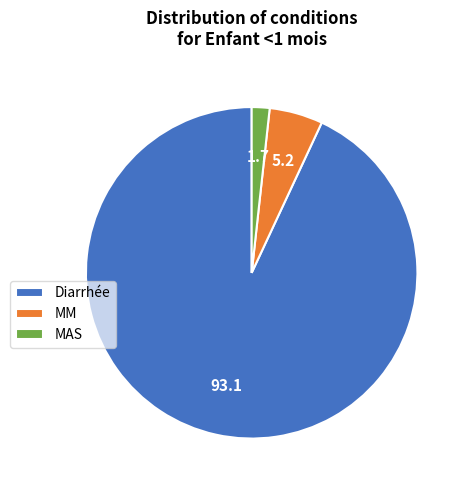

The MM slice represents 11% of the pie. True or false?

False